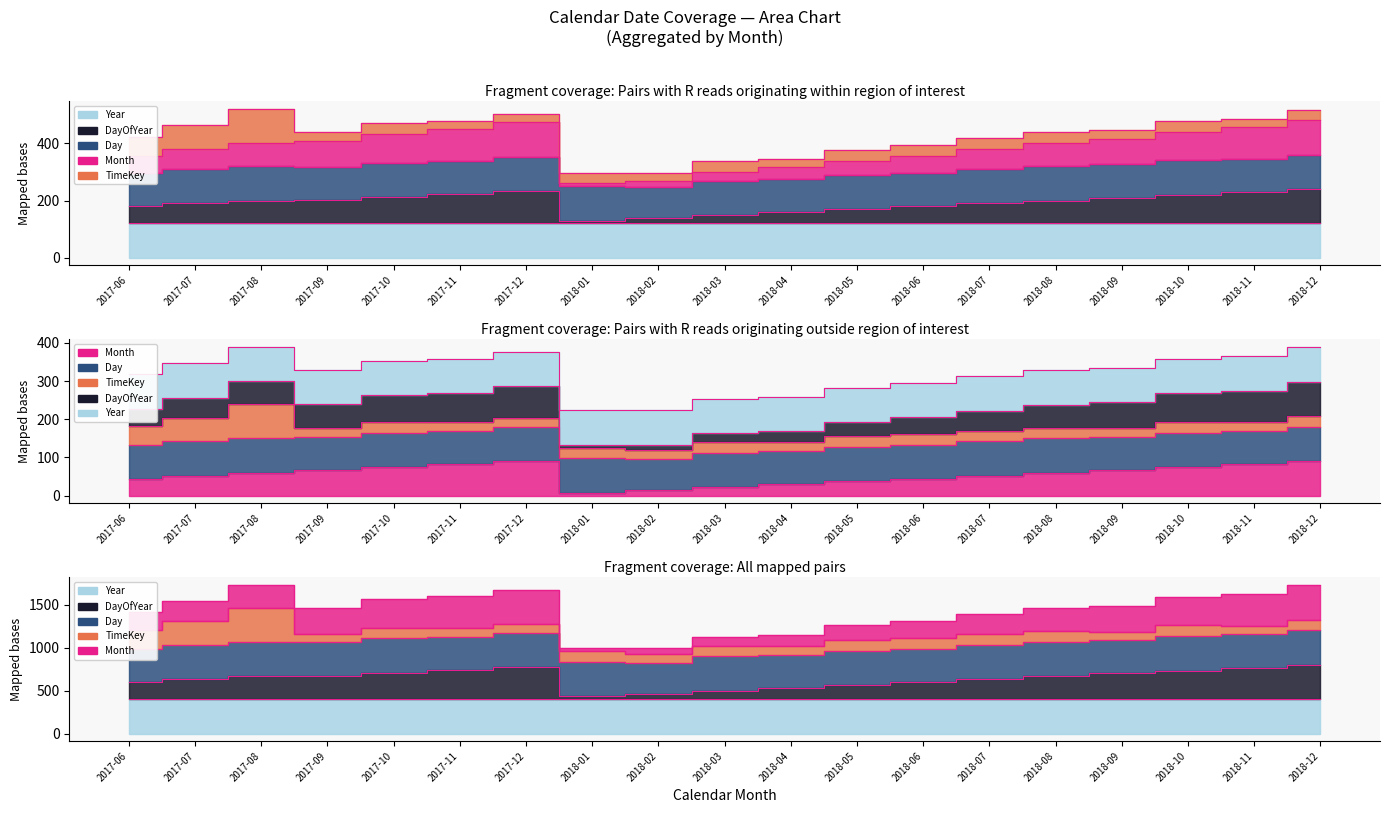

What is the label of the 17th point from the left?

2018-10